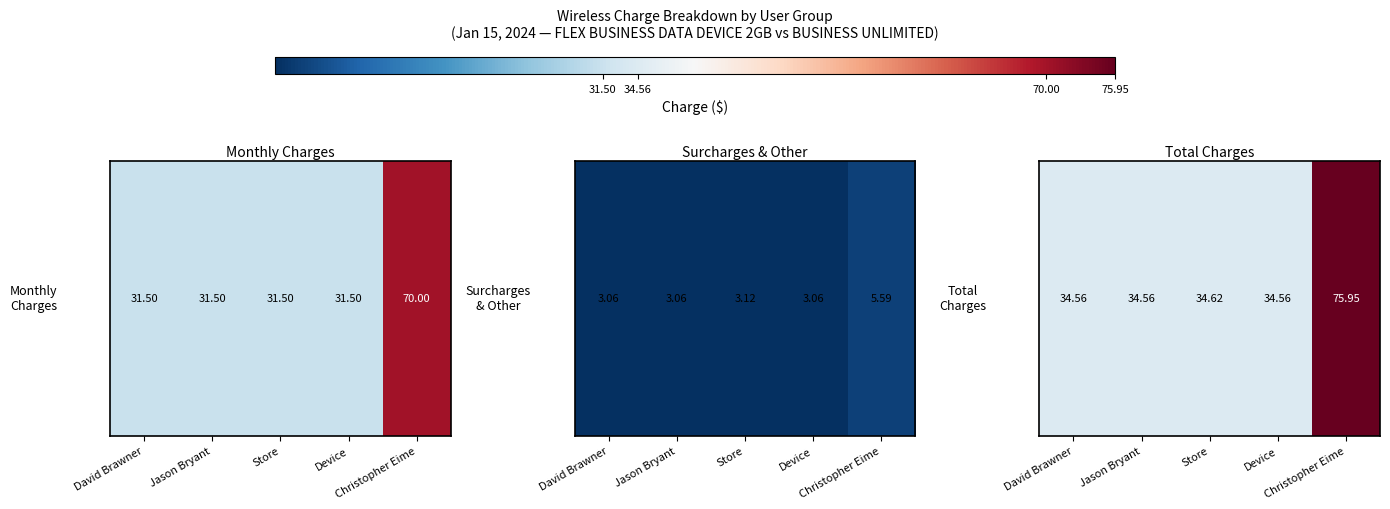

What is the difference between the maximum and minimum values?

41.4